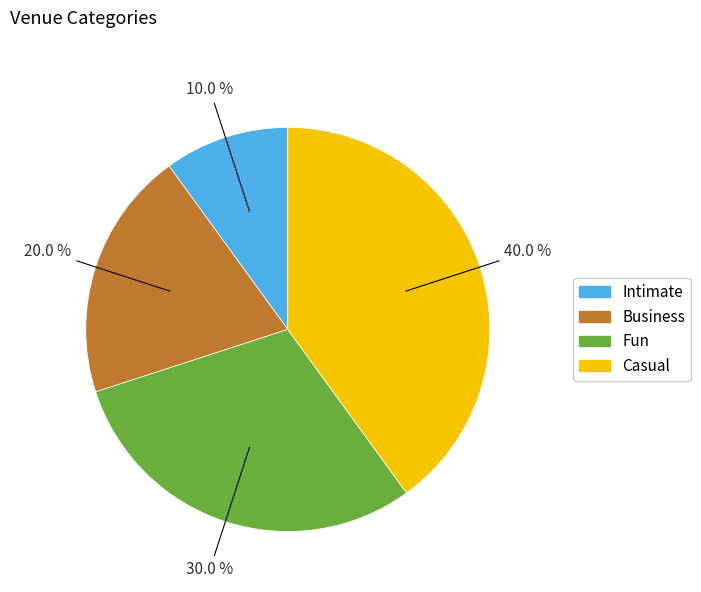

Which has a higher value, Business or Intimate?

Business